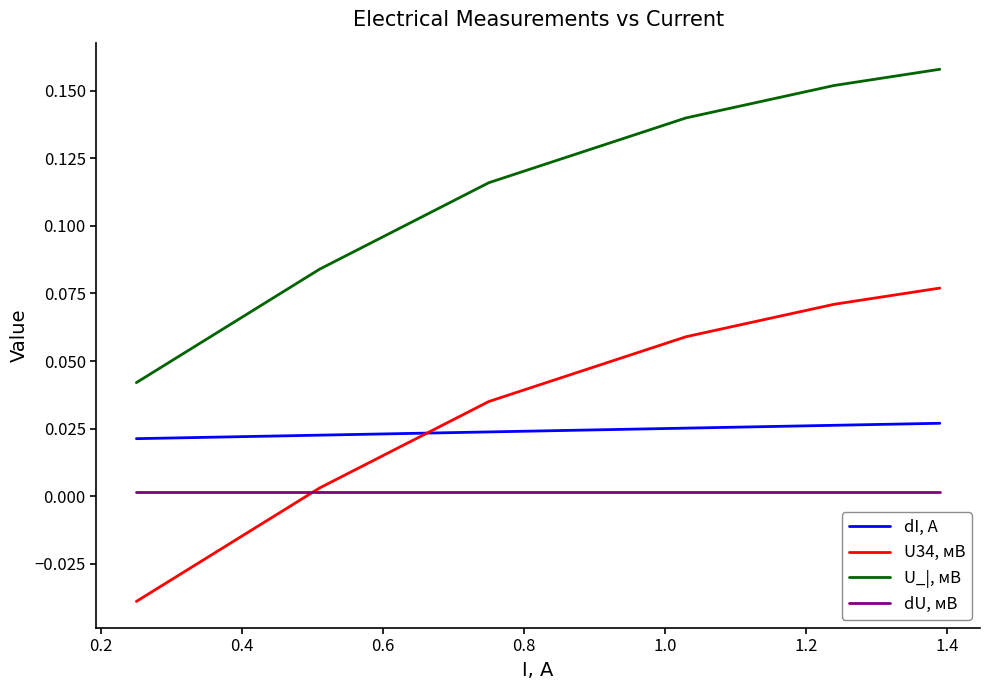

True or false: U_|, мВ and dU, мВ cross at least once.

False